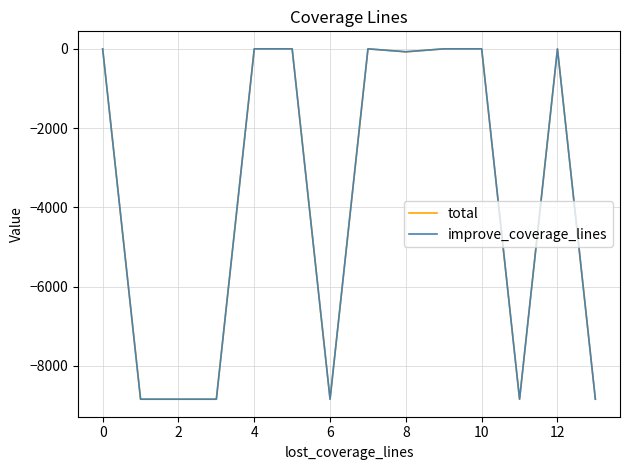

Does the chart have visible grid lines?

Yes